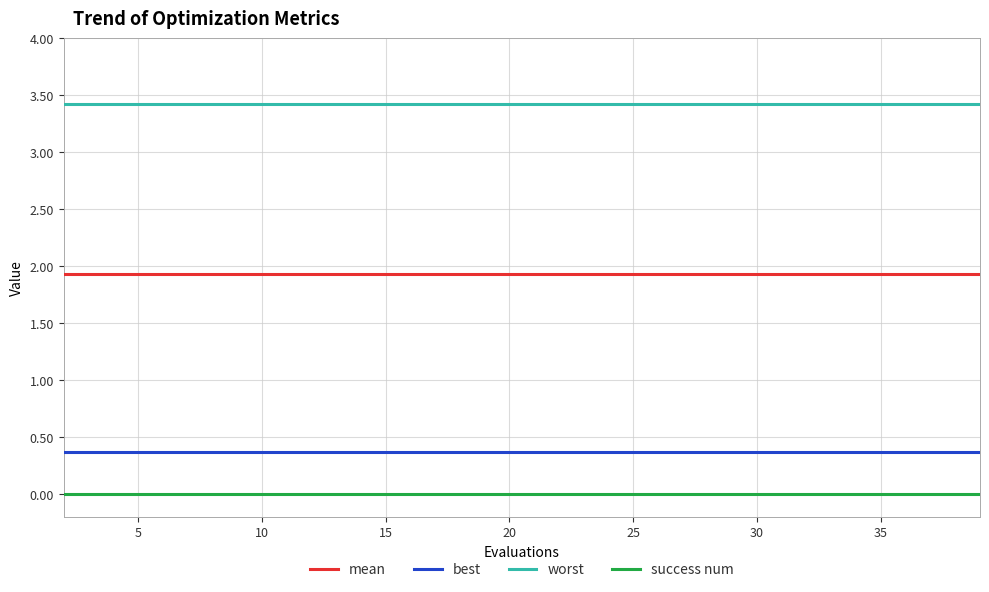

Which series has the largest total across all categories?

worst